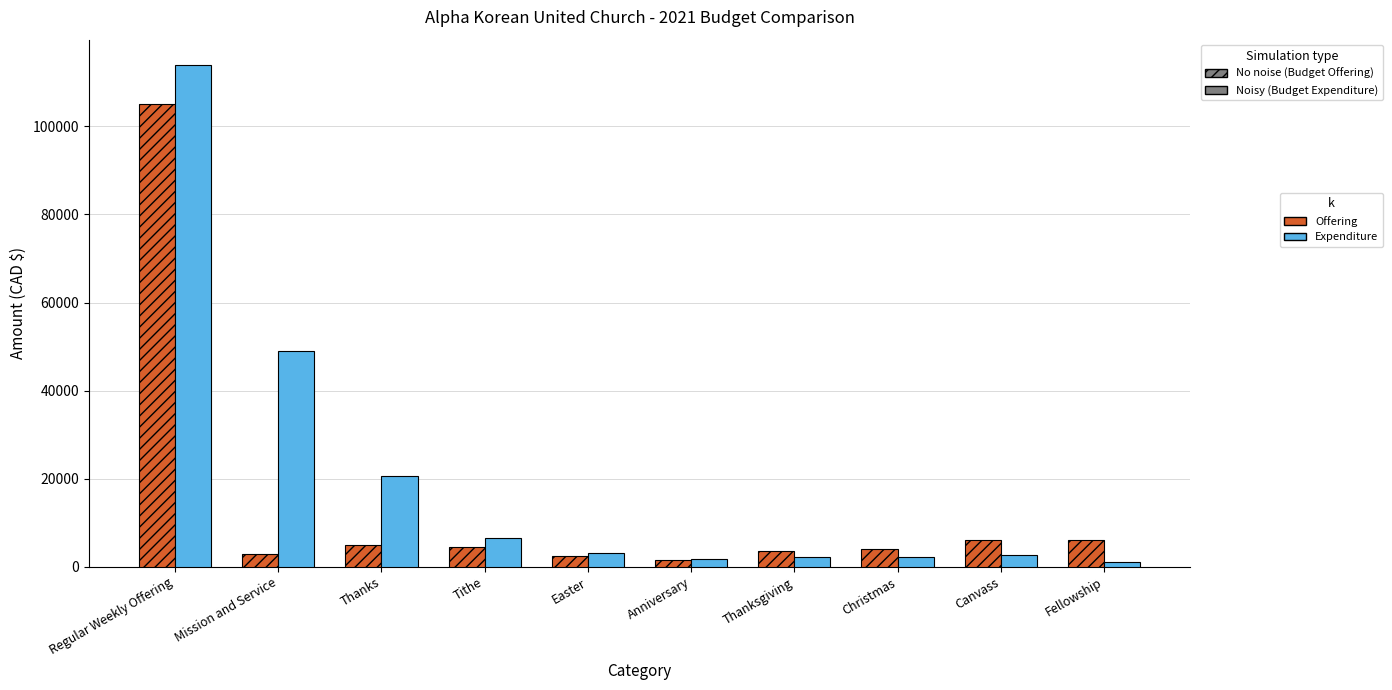

At which category is the sum across all series the highest?

Regular Weekly Offering